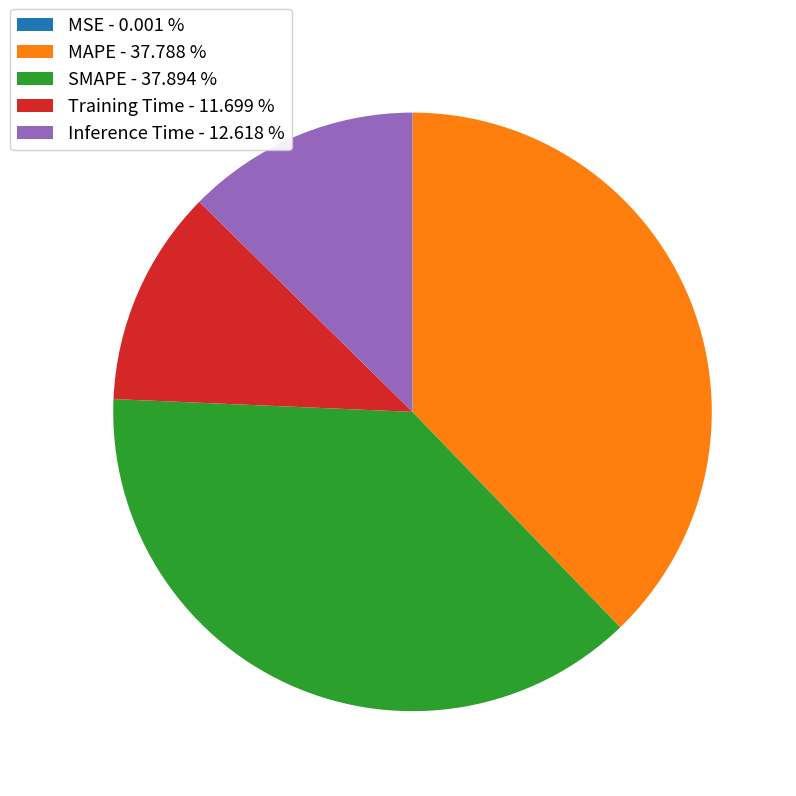

Does Training Time represent more than half of the total?

No